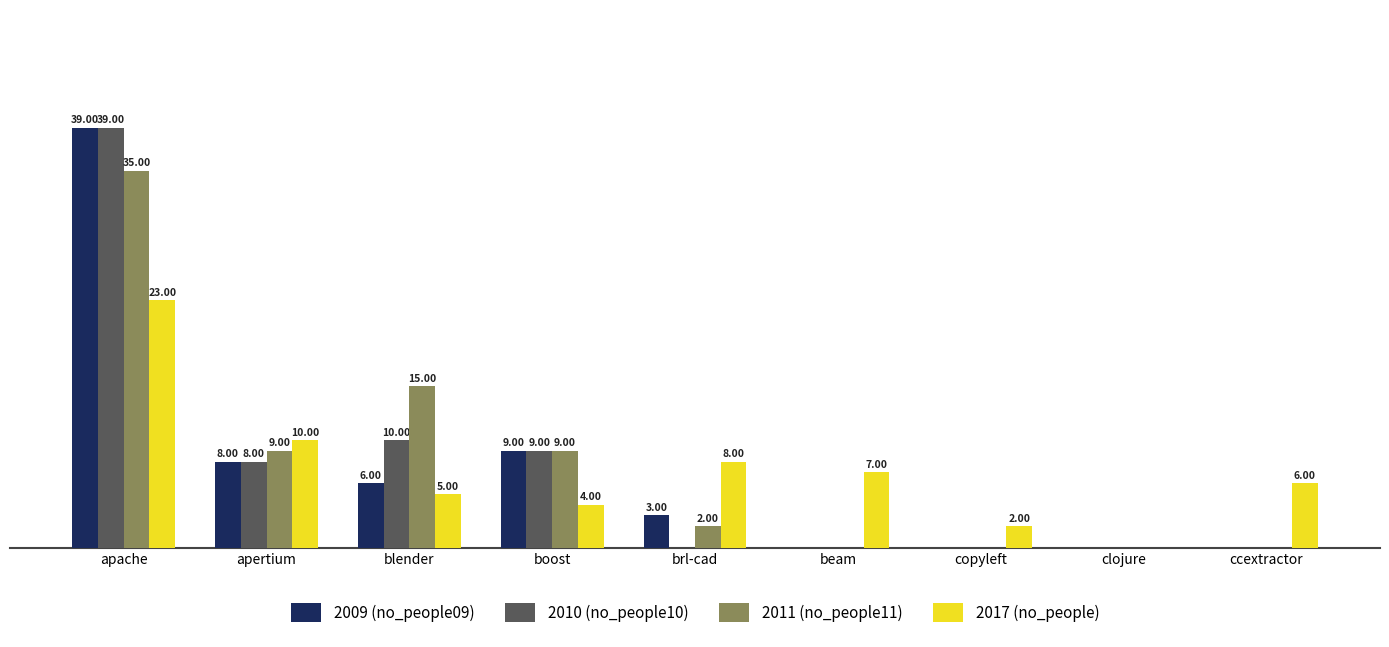

At which category is the sum across all series the highest?

apache